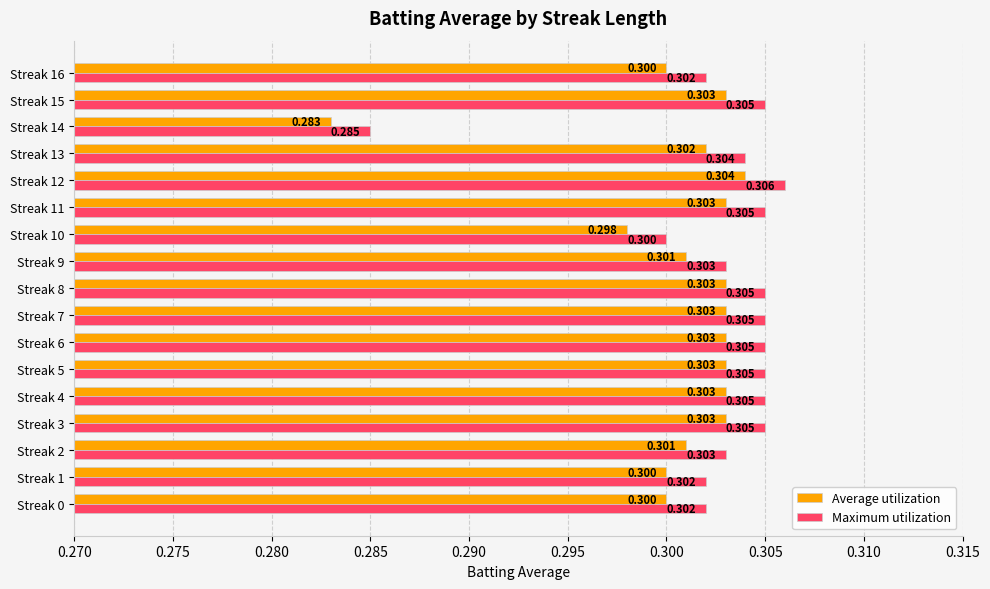

Rank the series by their average value, from lowest to highest.

Average utilization, Maximum utilization